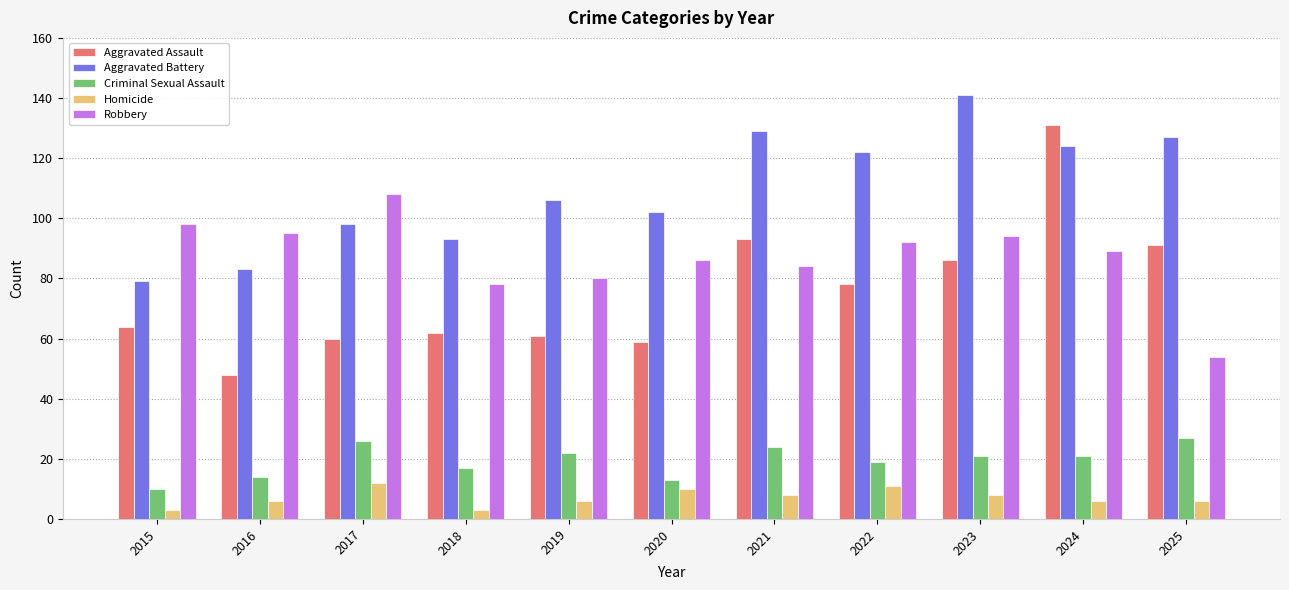

How many values in the Robbery series are below 89?

5